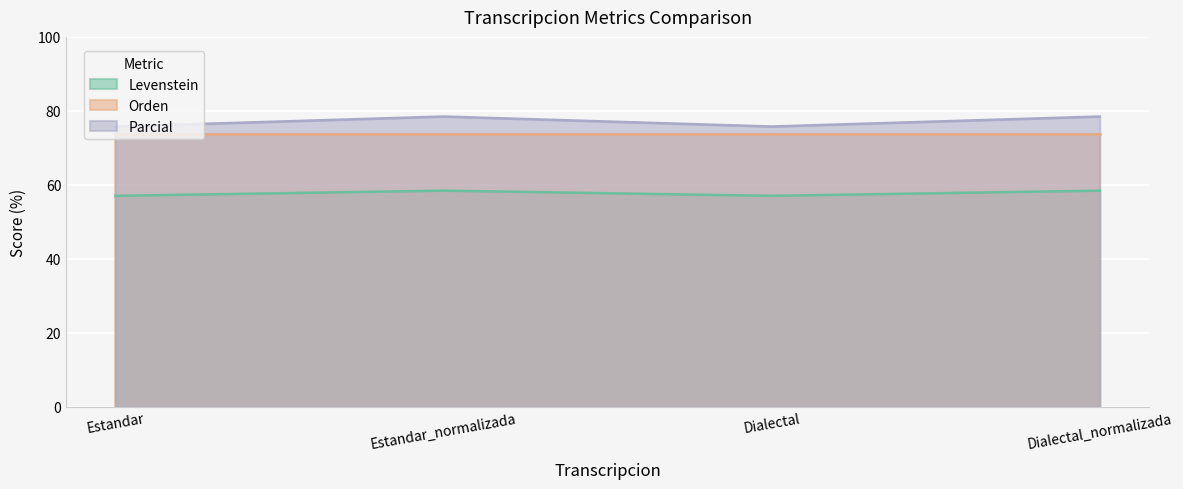

What position from the right is Dialectal?

2